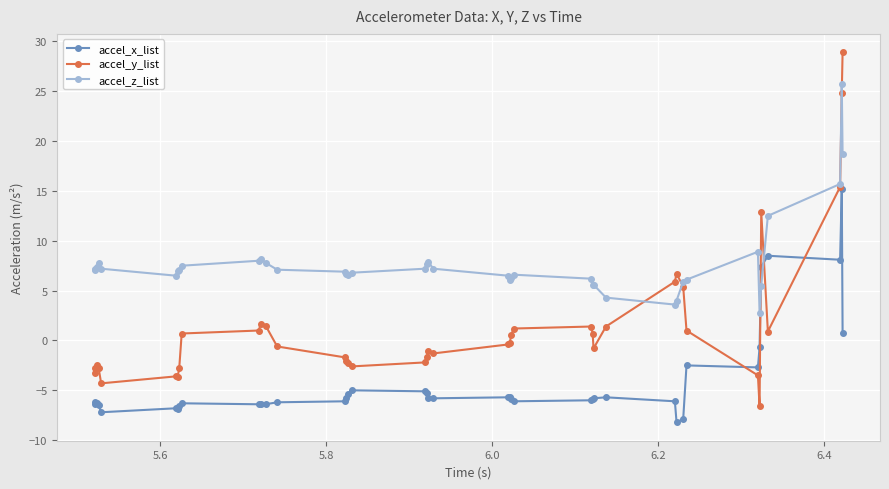

Which series has the largest total across all categories?

accel_z_list